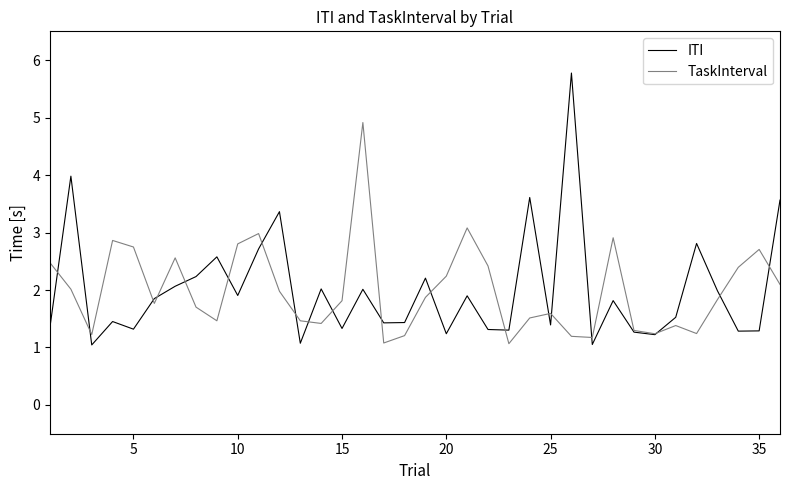

List the series in order of their peak value, lowest first.

TaskInterval, ITI